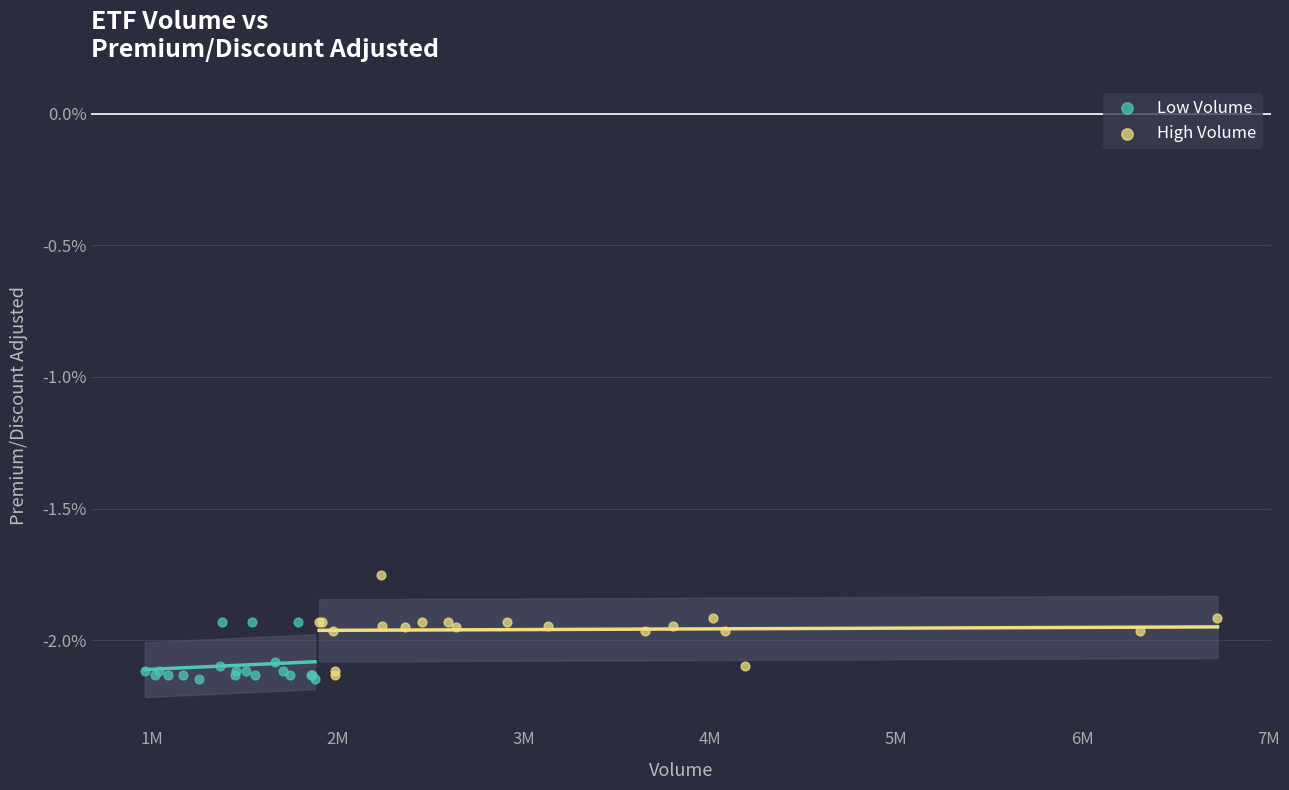

Which series has the widest spread of Y values?

High Volume